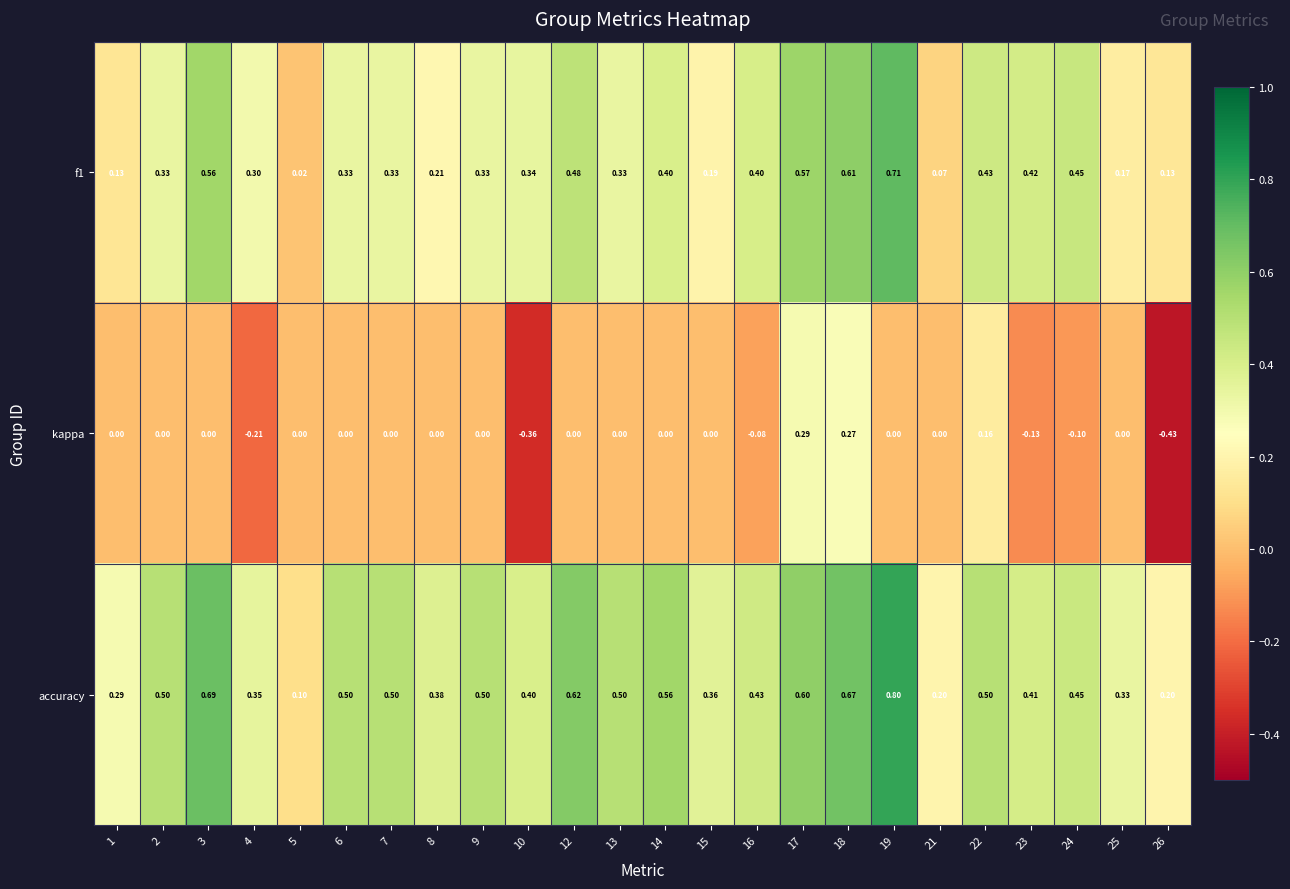

Is the value of f1 at 5 greater than the value of accuracy at 3?

No